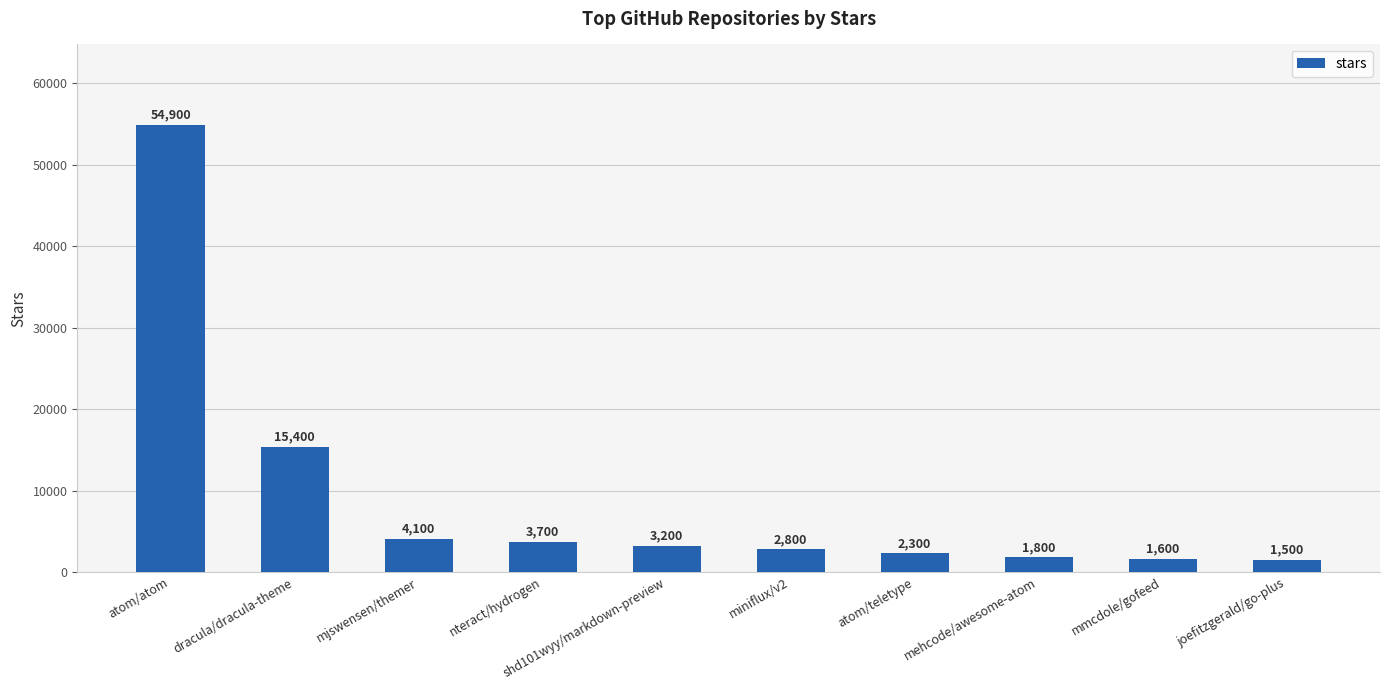

What is the sum of the values at mehcode/awesome-atom and mjswensen/themer?

5900